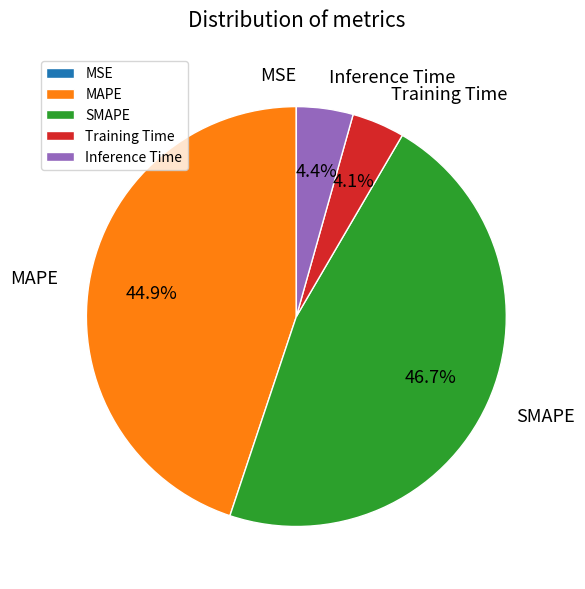

Is the sum of MAPE and SMAPE greater than half?

Yes